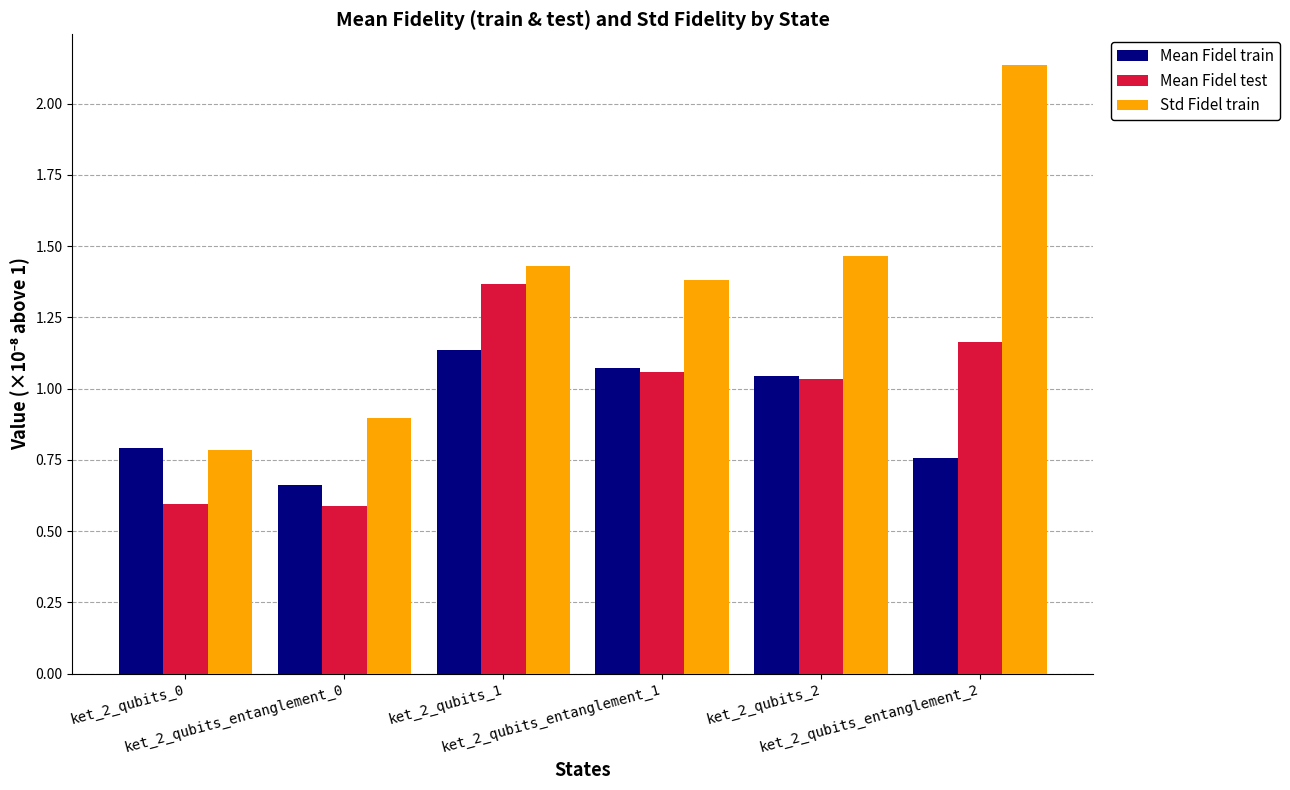

Rank the categories by Std Fidel train value from lowest to highest.

ket_2_qubits_0, ket_2_qubits_entanglement_0, ket_2_qubits_entanglement_1, ket_2_qubits_1, ket_2_qubits_2, ket_2_qubits_entanglement_2